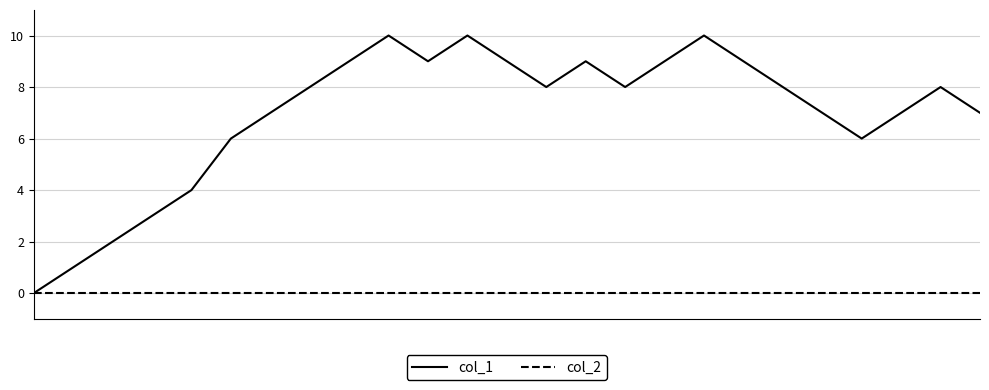

Rank the series by their maximum value, from highest to lowest.

col_1, col_2